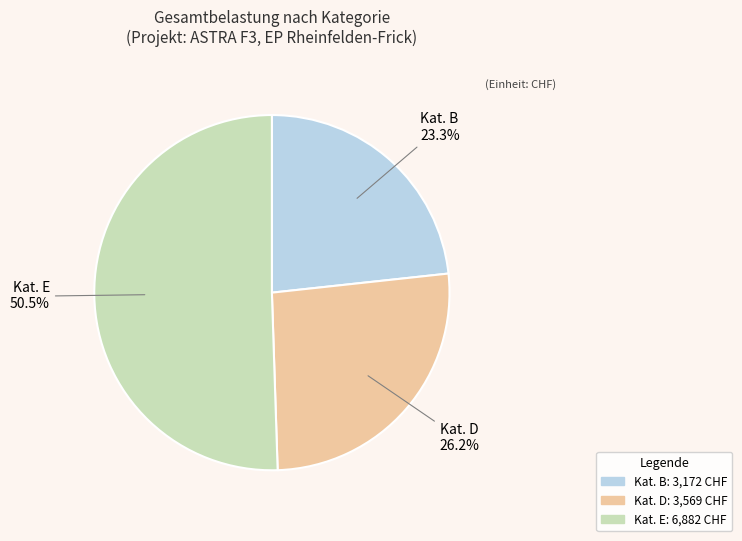

Does any single category account for the majority?

Yes